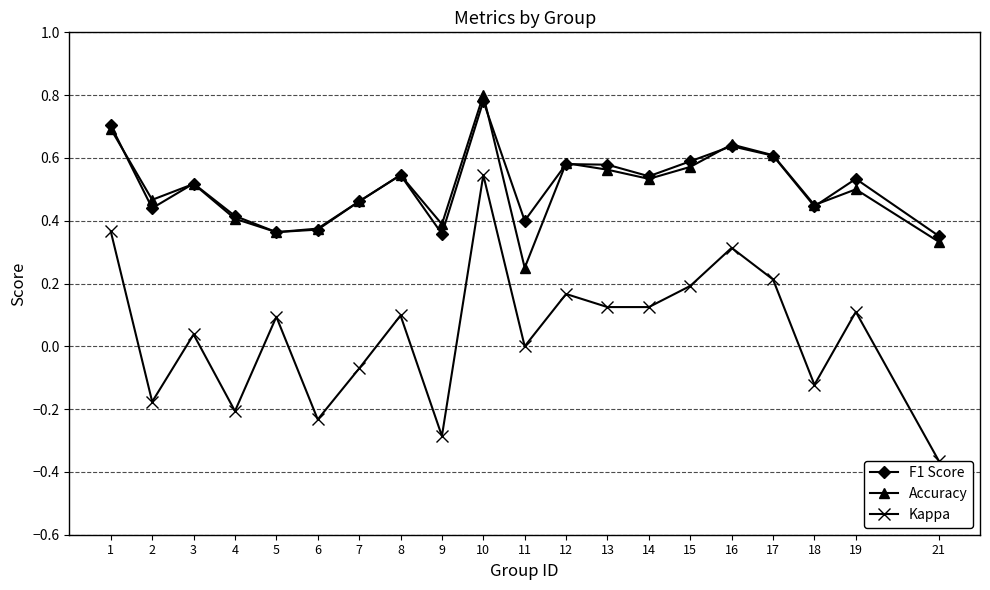

Which series has the largest range (max minus min)?

Kappa